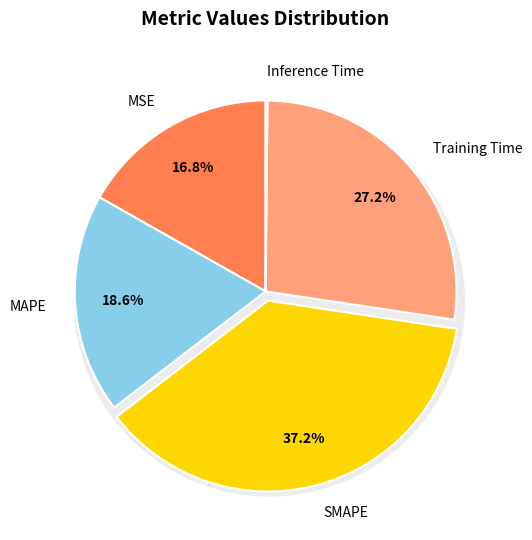

What is the change in value from MAPE to Training Time?

+0.5